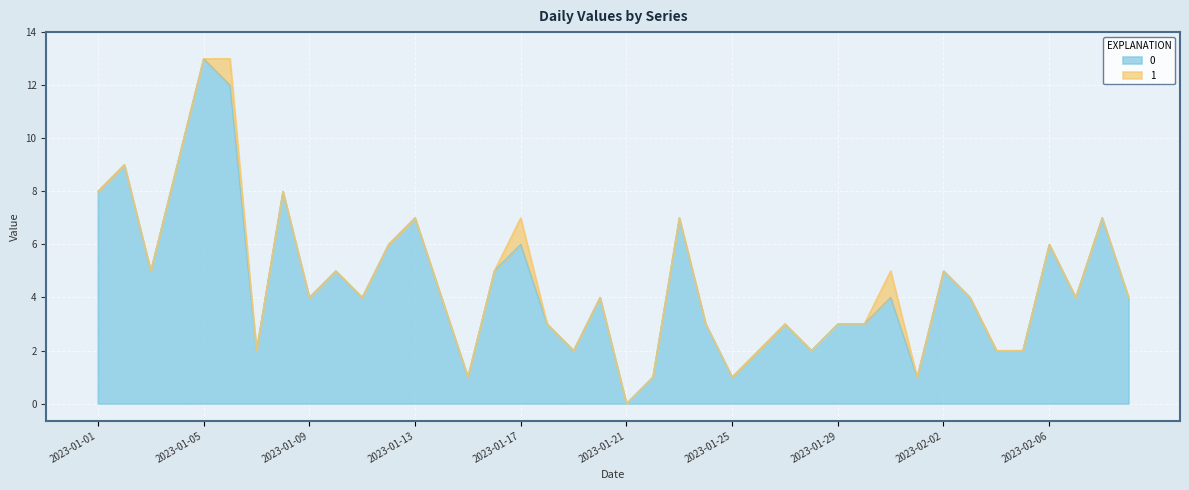

What is the sum of all values?

181